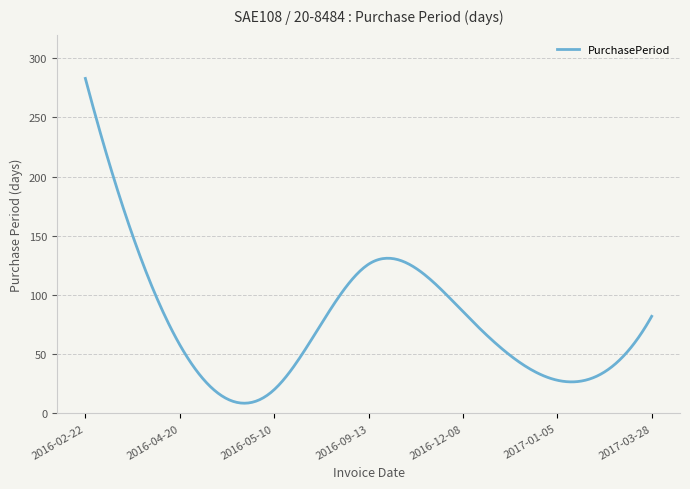

What is the change in value from 2016-05-10 to 2016-12-08?

+66